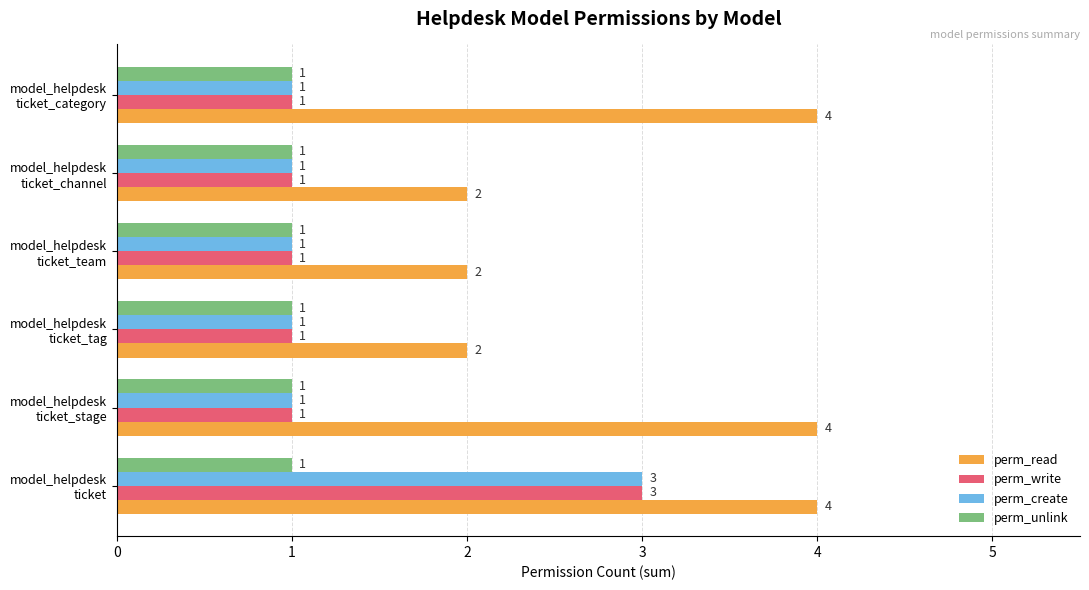

What is the highest value of the perm_read series?

4